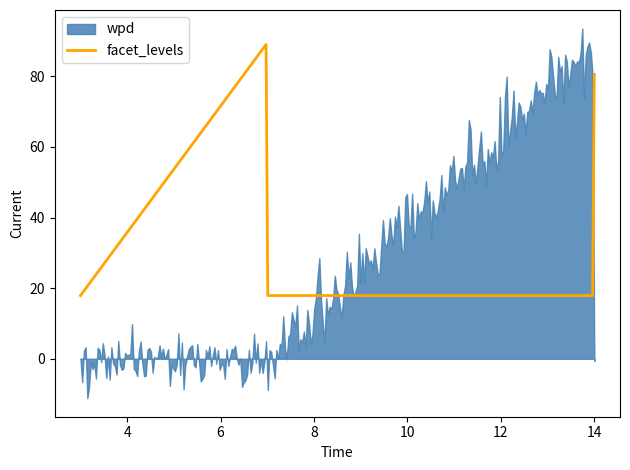

What is the lowest value of the facet_levels series?

17.9